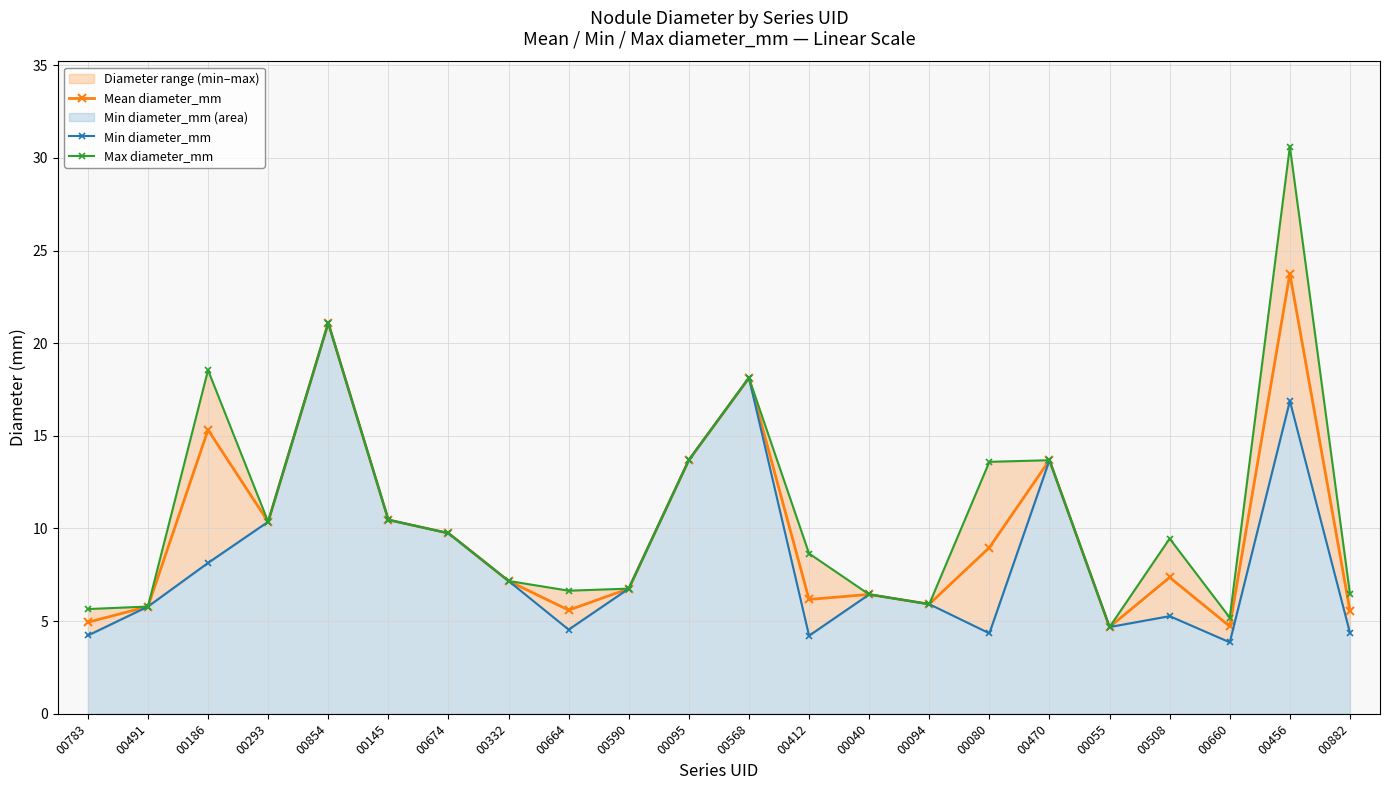

True or false: Min diameter_mm has a value of 26.8 at 00568.

False